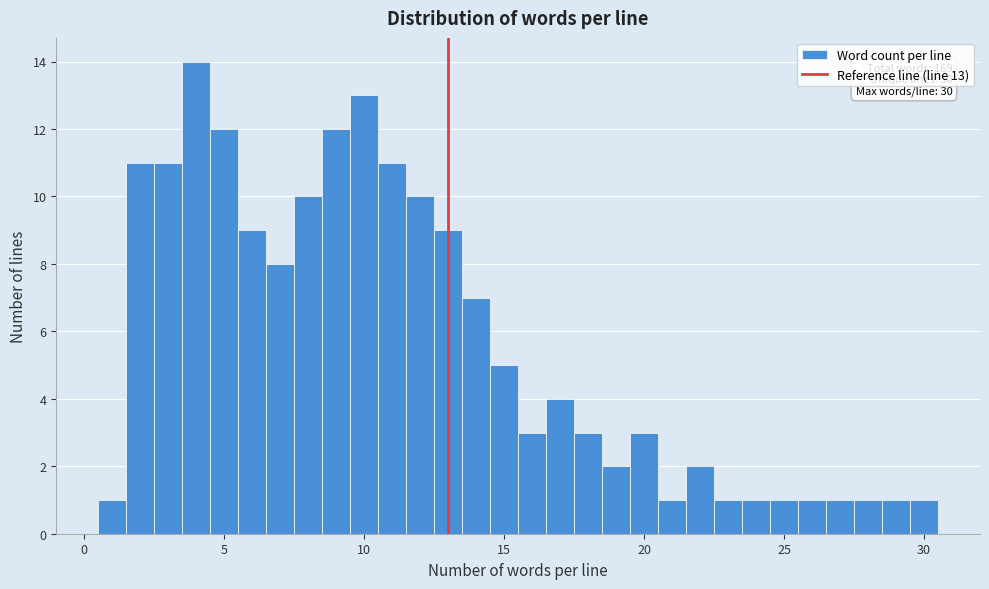

Read against the x-axis, roughly where is the centre of the tallest bar?

4.0